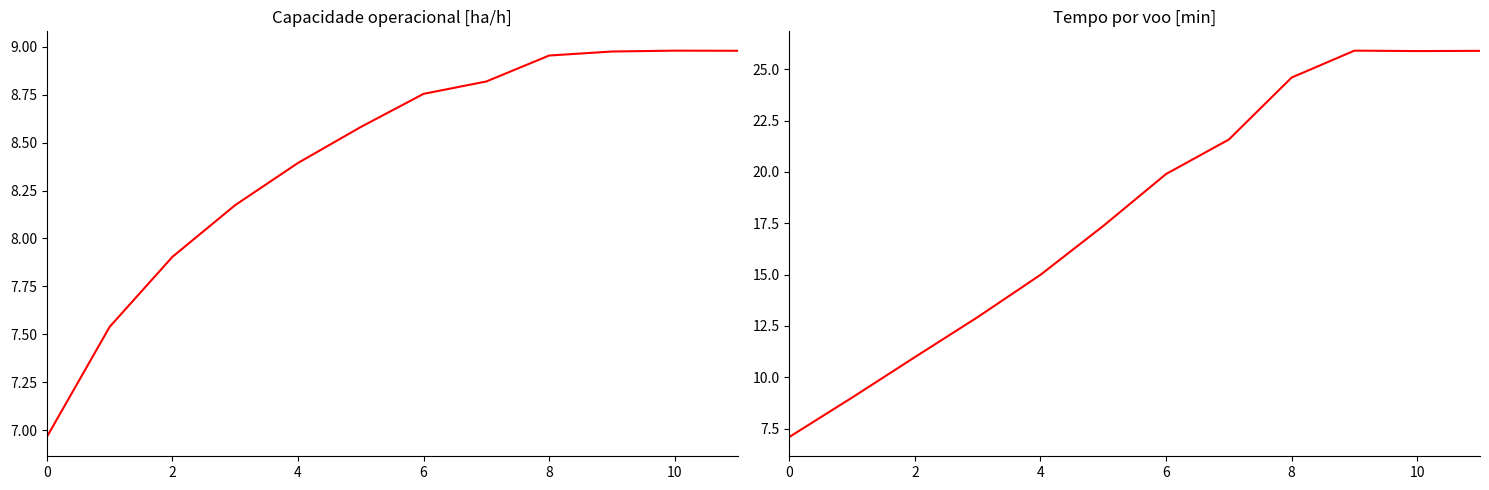

True or false: Tempo por voo [min] and Capacidade operacional [ha/h] cross at least once.

False